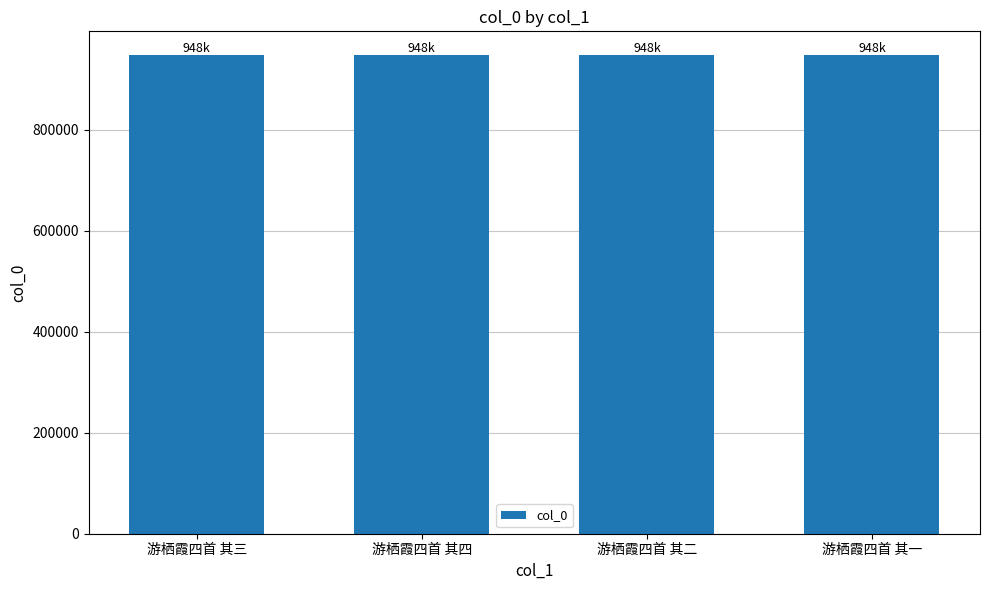

What is the difference between the values at 游栖霞四首 其一 and 游栖霞四首 其四?

3